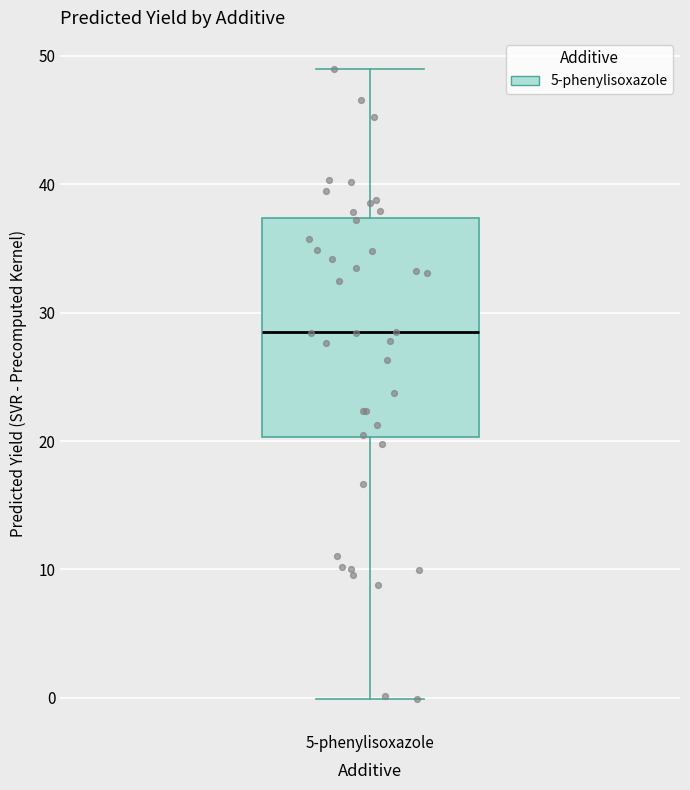

Read this box plot against the y-axis: the position of the median line, the range covered by the box, and the ends of both whiskers. The values are not printed on the chart, so give them approximately, as read against the axis.

median 28, box 20 to 37, whiskers 0 to 49